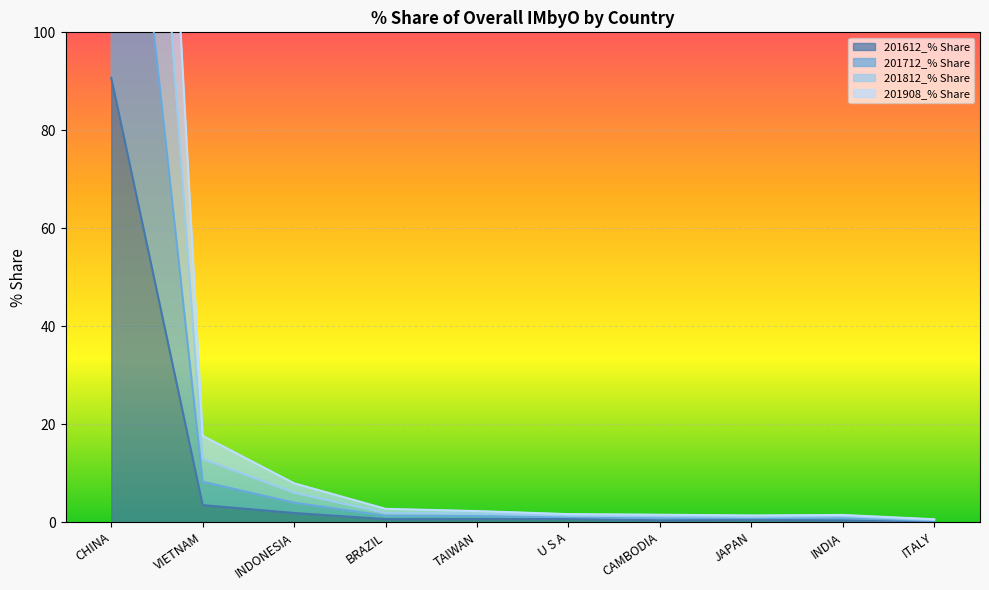

Where is 201812_% Share nearest to the value 135?

VIETNAM